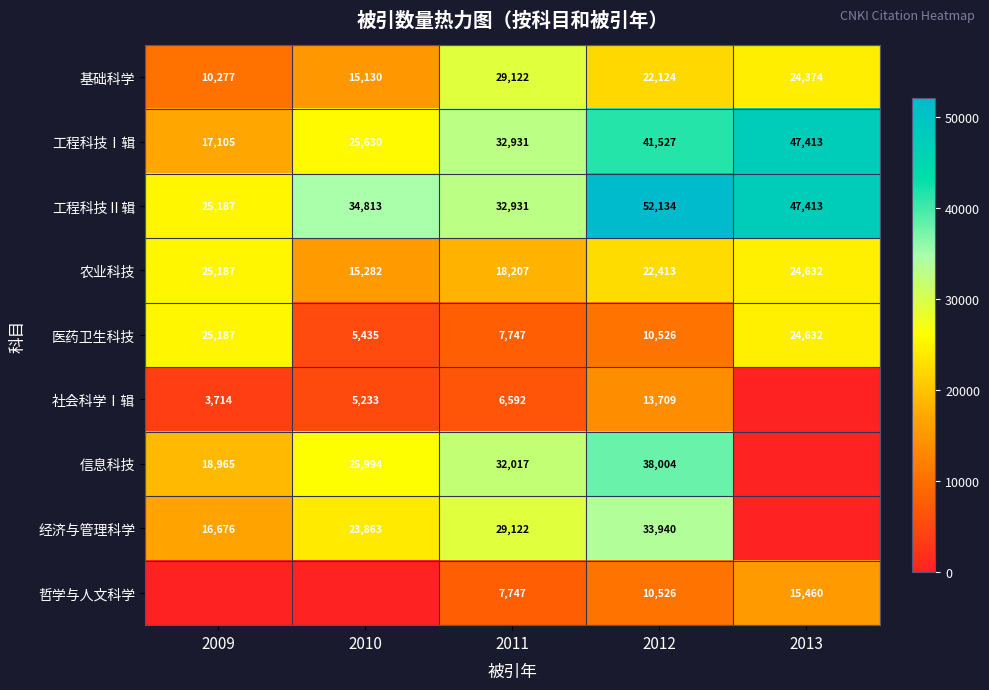

What is the total value across all series at 2012?

244903